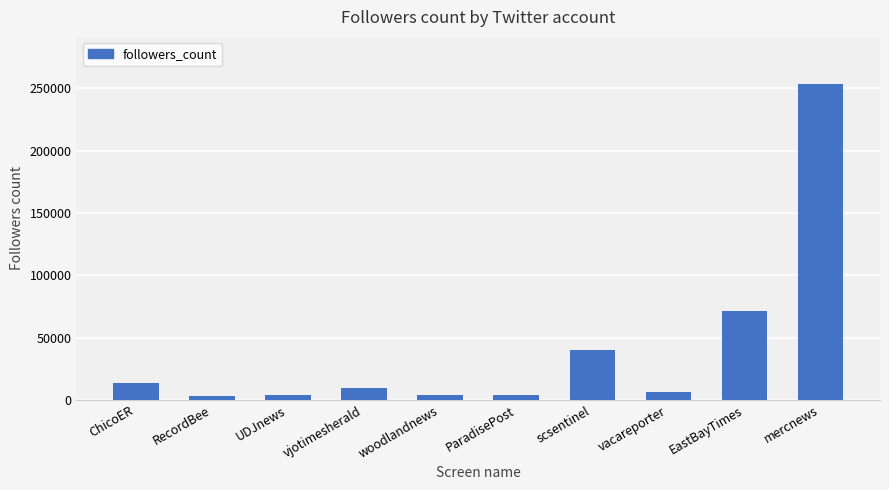

What is the ratio of the value at EastBayTimes to the value at vacareporter?

11.3